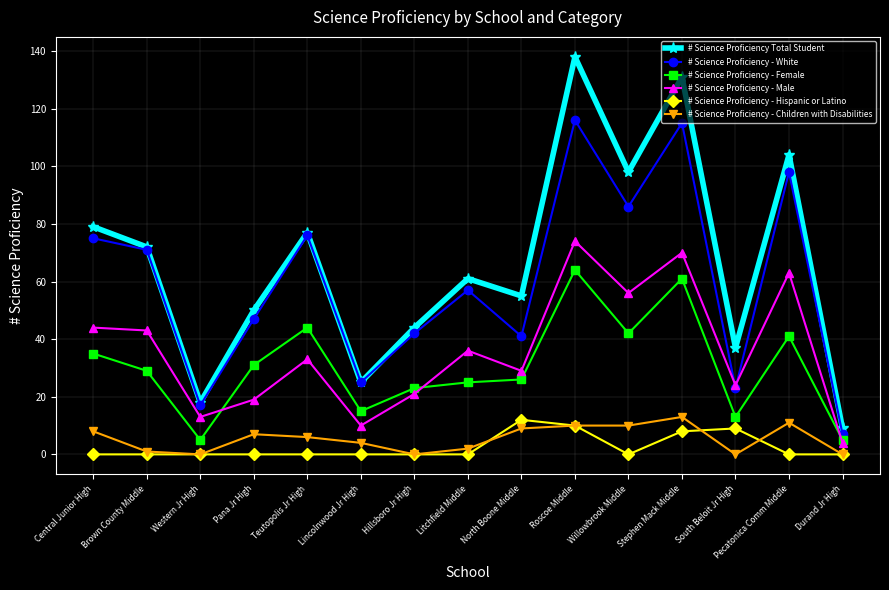

What is the highest value of the # Science Proficiency - Hispanic or Latino series?

12